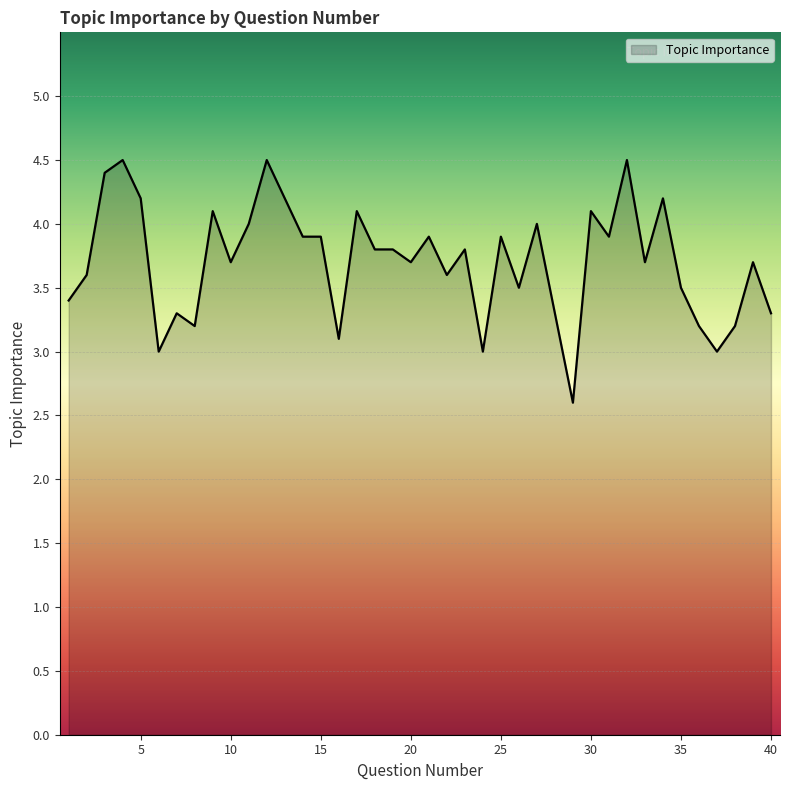

Count the number of categories in the chart.

40